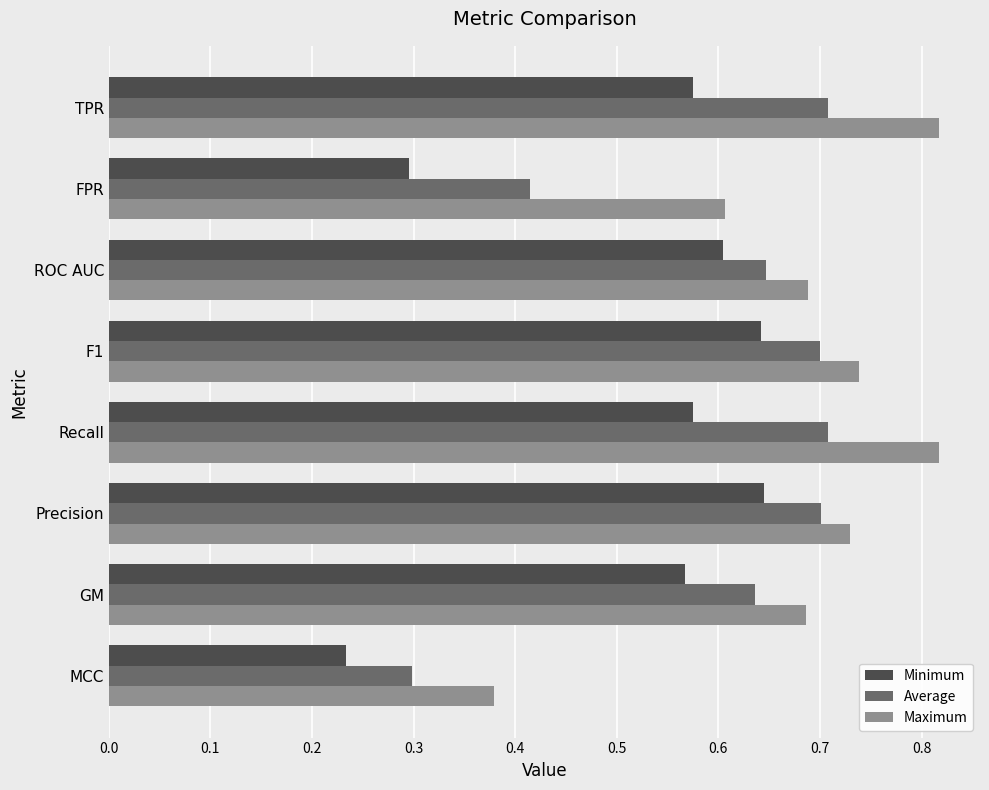

Rank the series by their average value, from lowest to highest.

Minimum, Average, Maximum